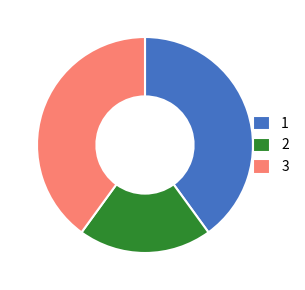

Do 3 and 2 together represent more than half of the pie?

Yes